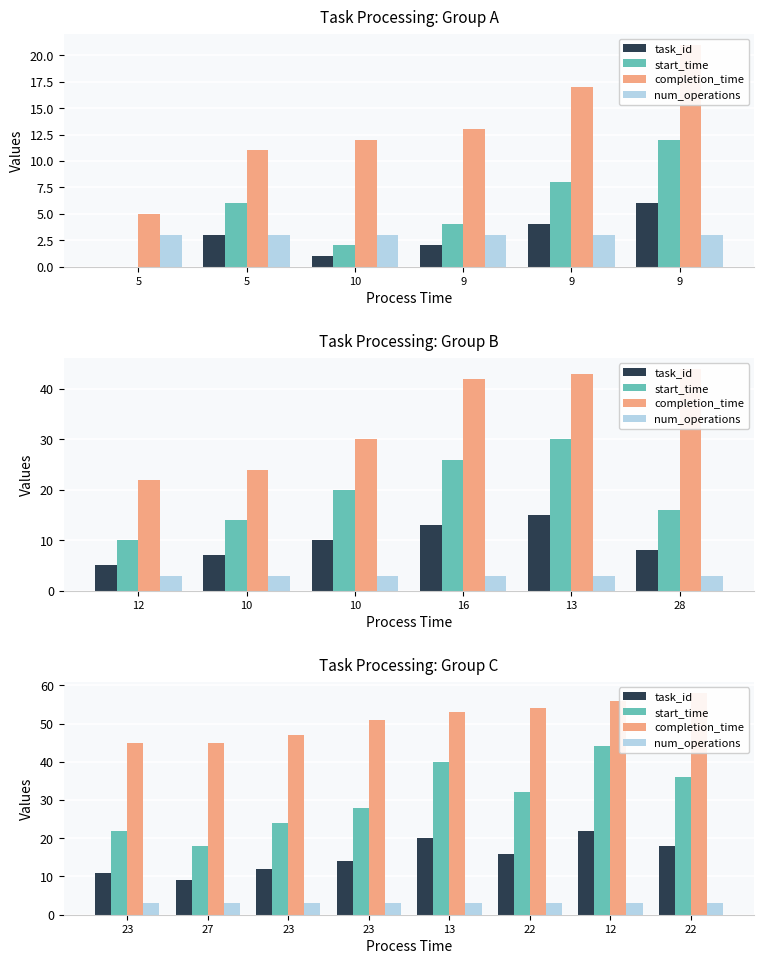

What is the difference between the second highest and minimum values in the start_time series?

22